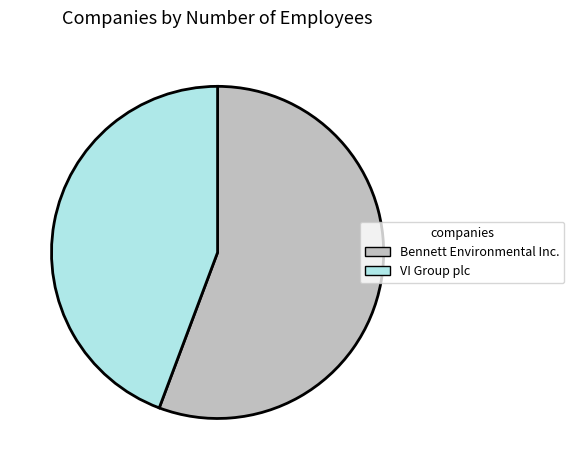

True or false: VI Group plc accounts for 30% of the total.

False